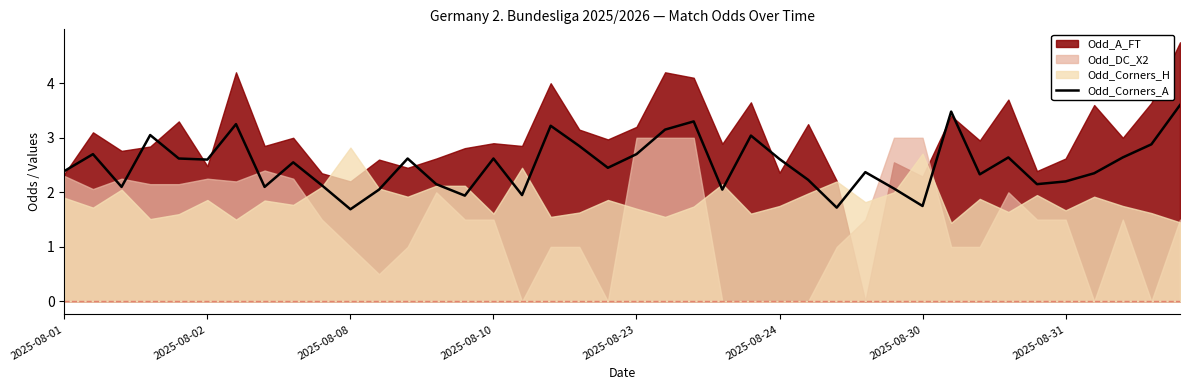

What is the highest value of the Odd_Corners_A series?

3.6